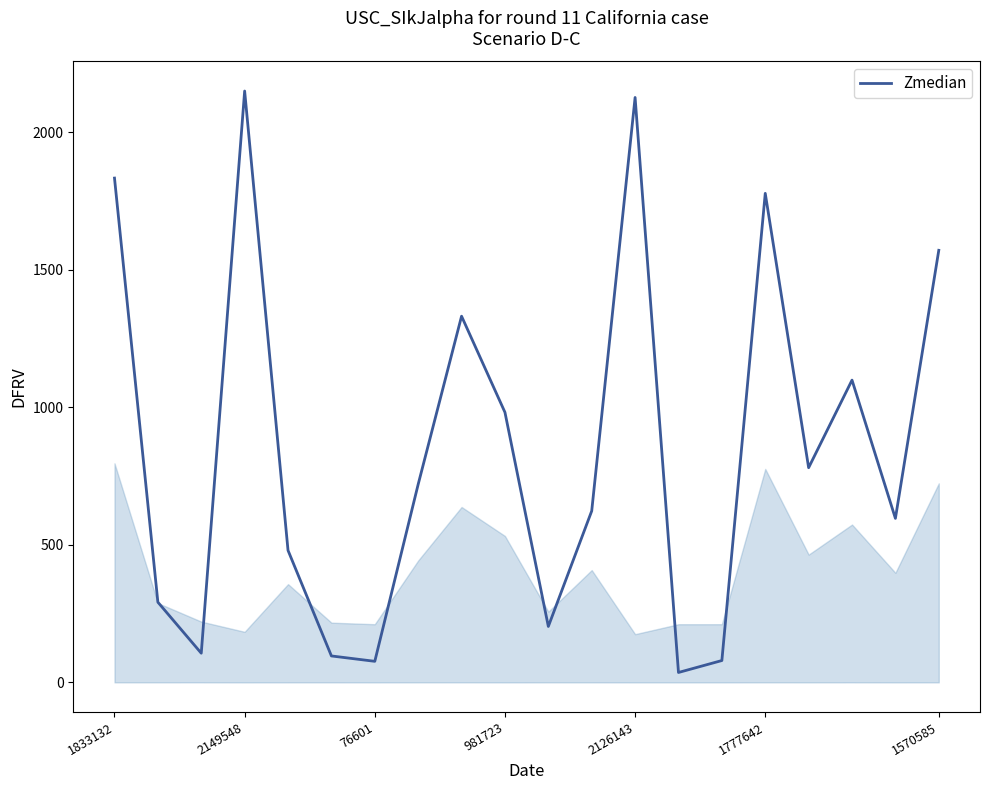

What is the maximum value shown in the chart?

2149.5